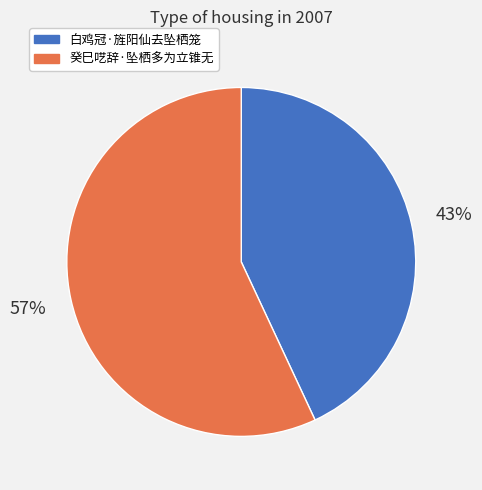

To the nearest percent, what portion does 癸巳呓辞·坠栖多为立锥无 represent?

57%